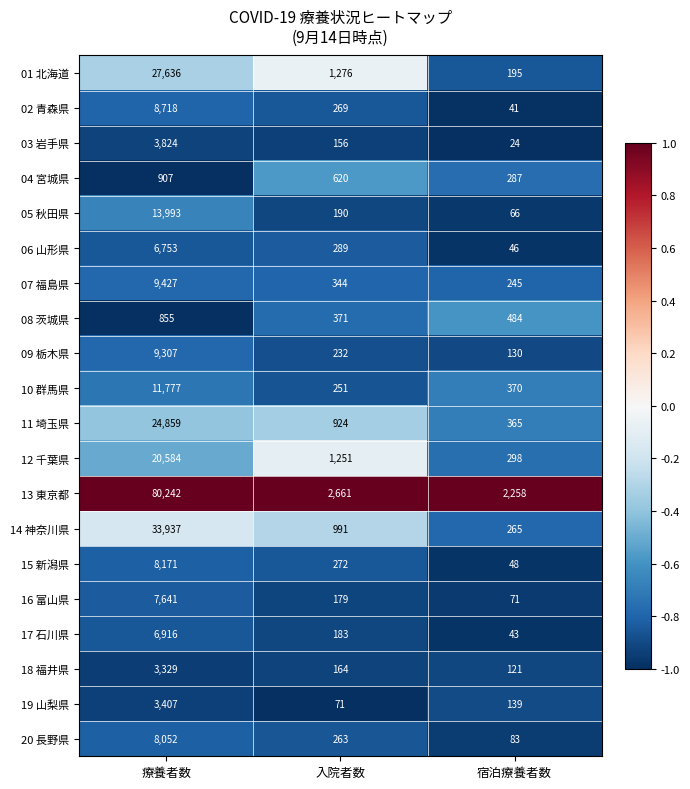

Which series has the largest range (max minus min)?

13 東京都